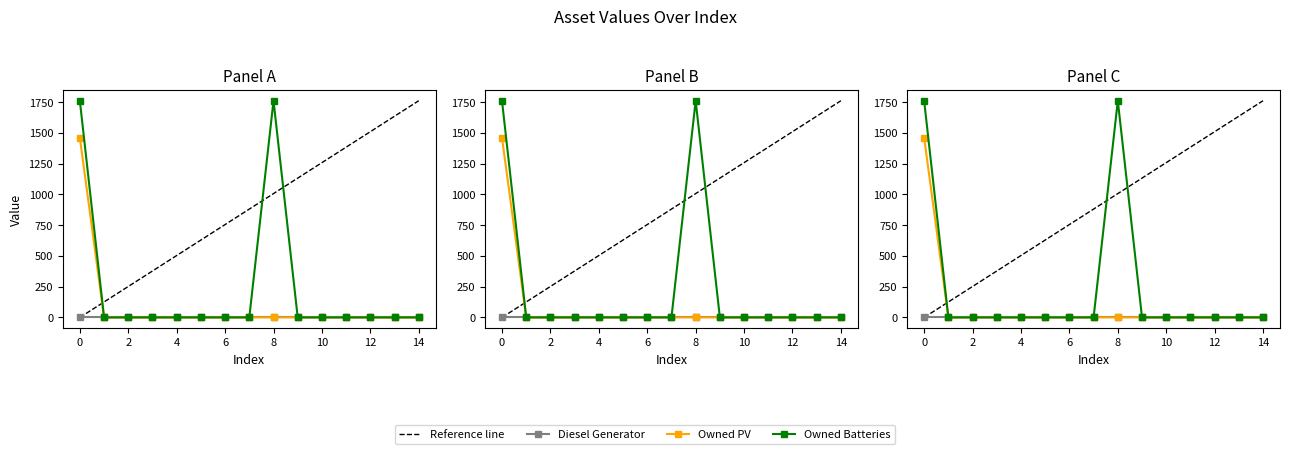

Reading right to left, transcribe all the data shown in this chart.

Owned PV: 0	0	0	0	0	0	0	0	0	0	0	0	0	0	1461
Owned Batteries: 0	0	0	0	0	0	1762	0	0	0	0	0	0	0	1762